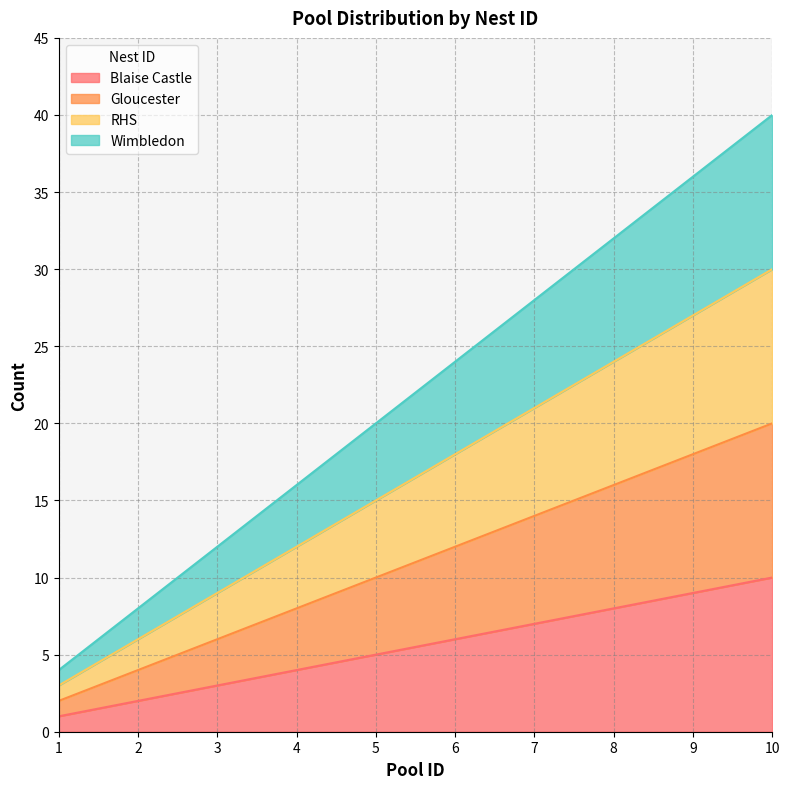

What is the difference between the maximum and minimum values in the Blaise Castle series?

9